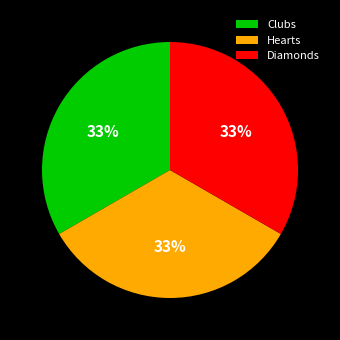

How many slices are in this pie chart?

3